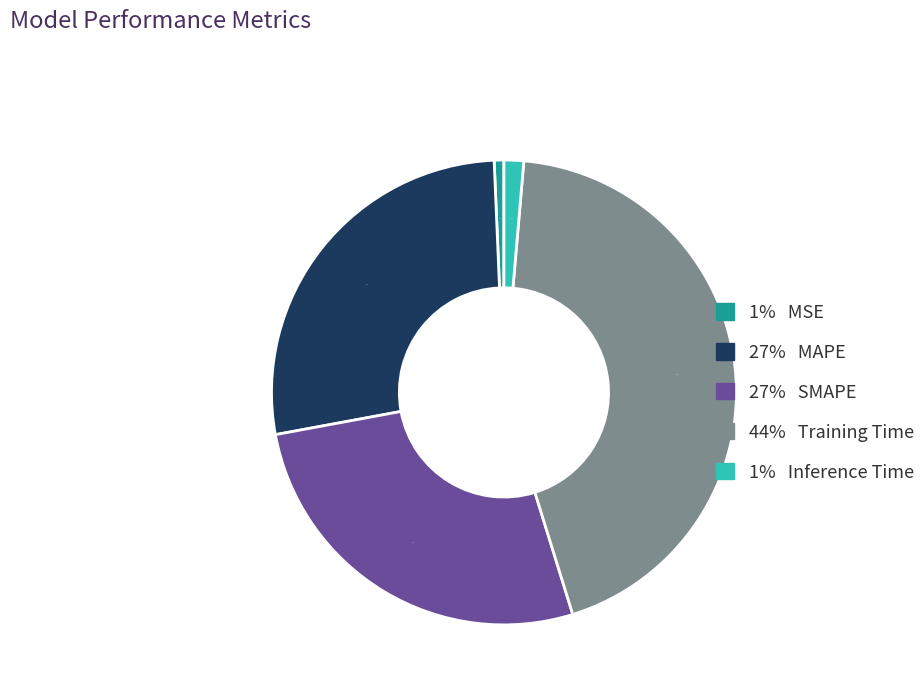

Is there any slice that represents more than half of the pie?

No